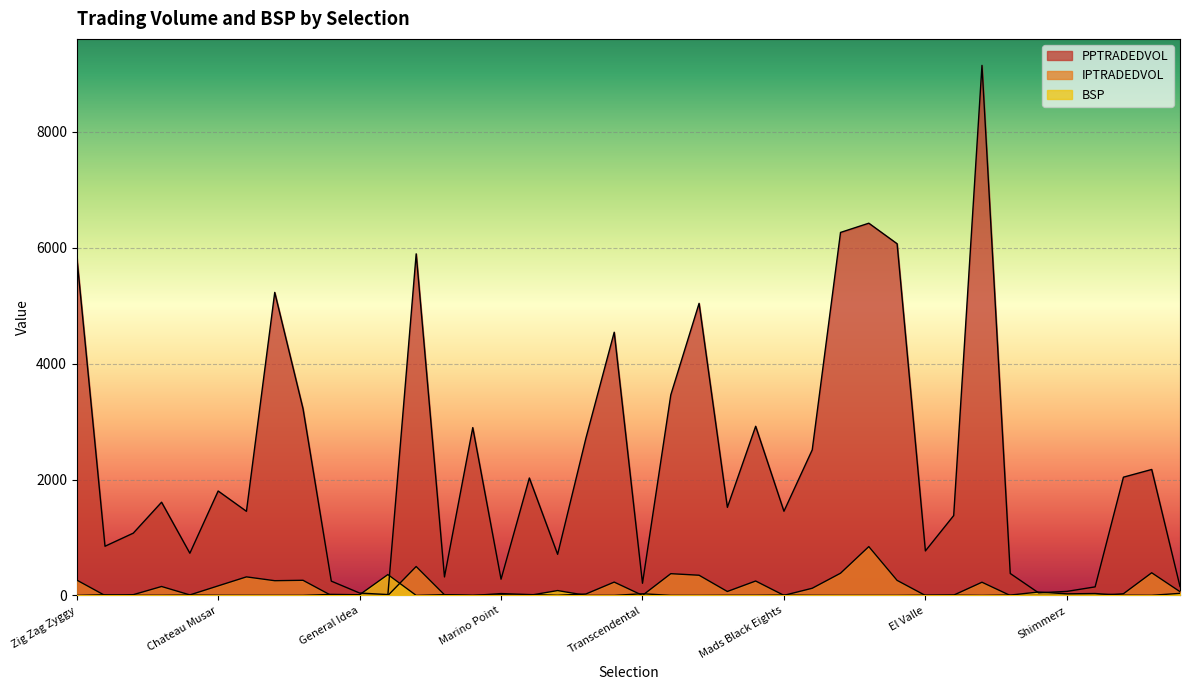

What is the approximate value of BSP at Zig Zag Zyggy?

1.7